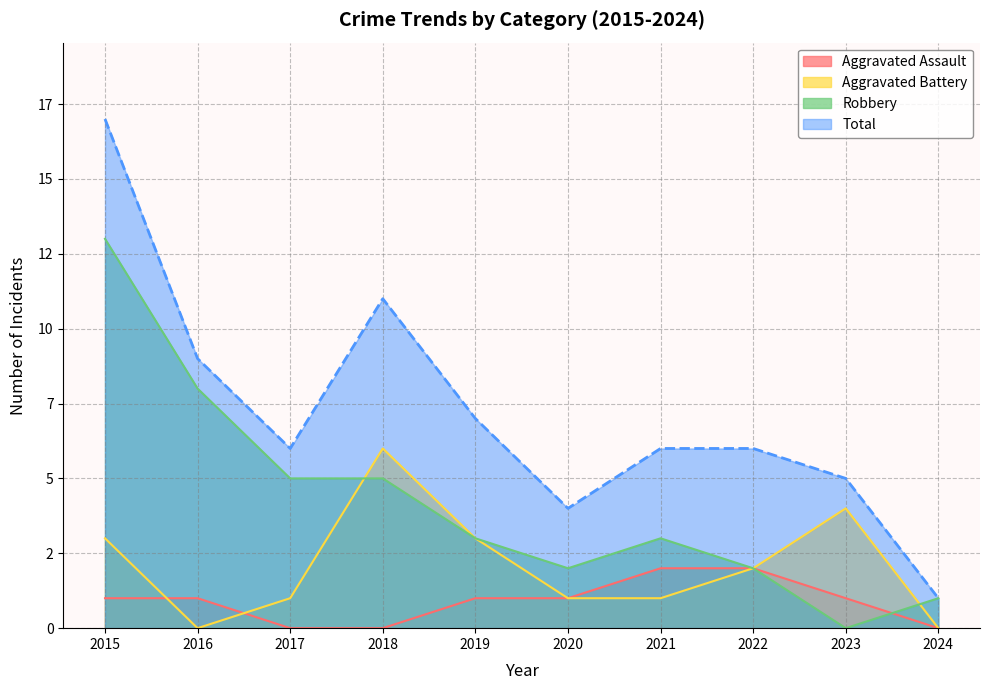

Does the chart display data point markers on the line(s)?

No